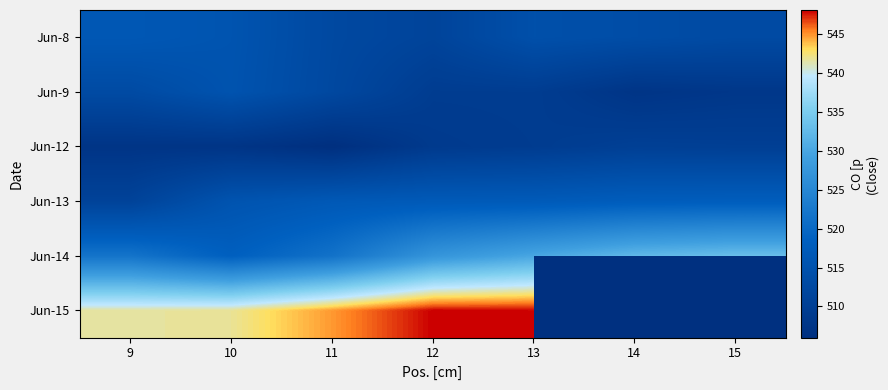

Rank the series at 14 from lowest to highest value.

Jun-9, Jun-12, Jun-8, Jun-13, Jun-14, Jun-15